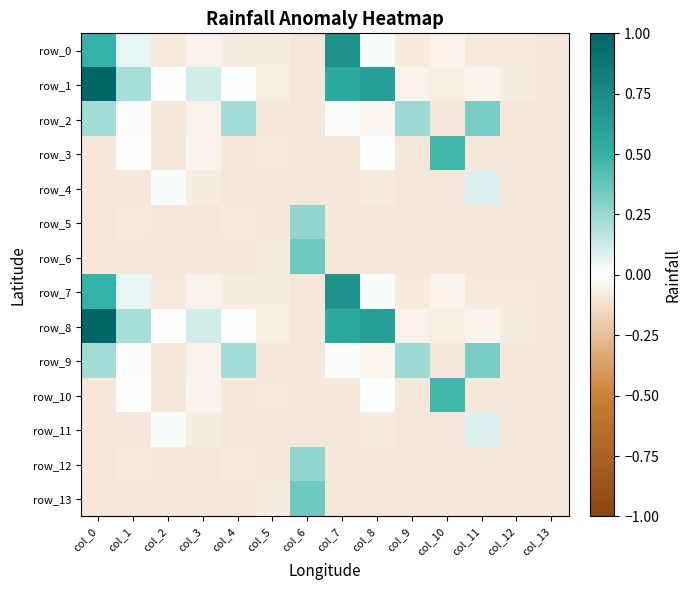

How many series are shown in this chart?

14